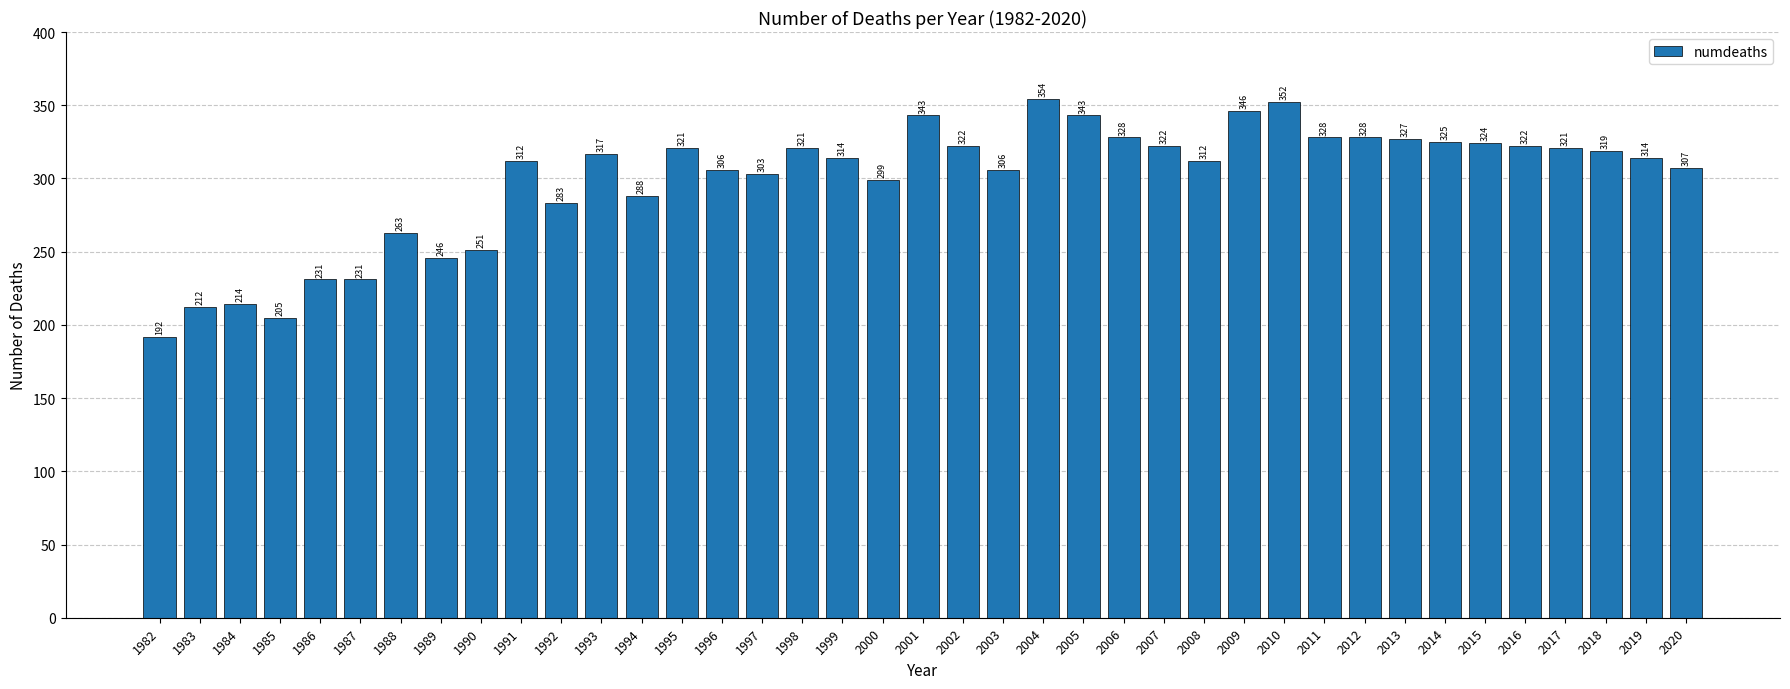

Which has a higher value, 1992 or 2013?

2013